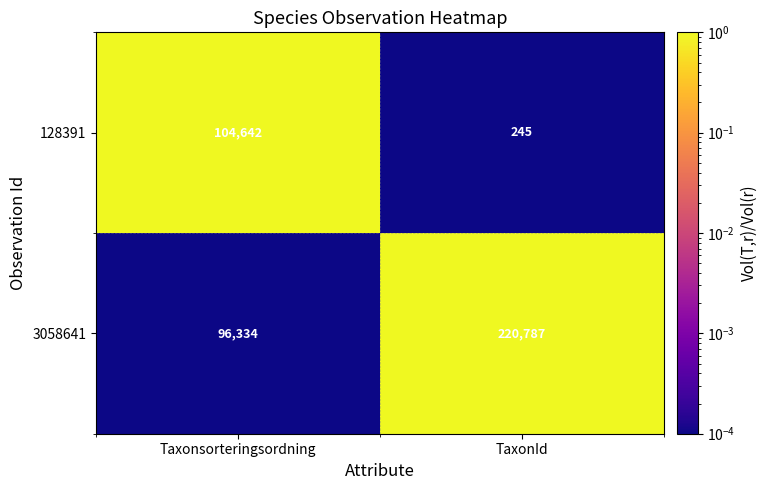

Is the value of 3058641 at Taxonsorteringsordning greater than the value of 128391 at TaxonId?

Yes